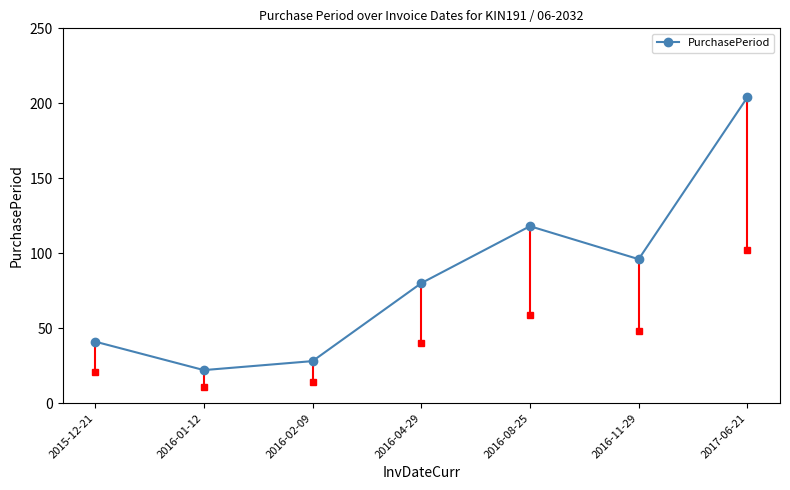

Which has a higher value, 2015-12-21 or 2016-04-29?

2016-04-29